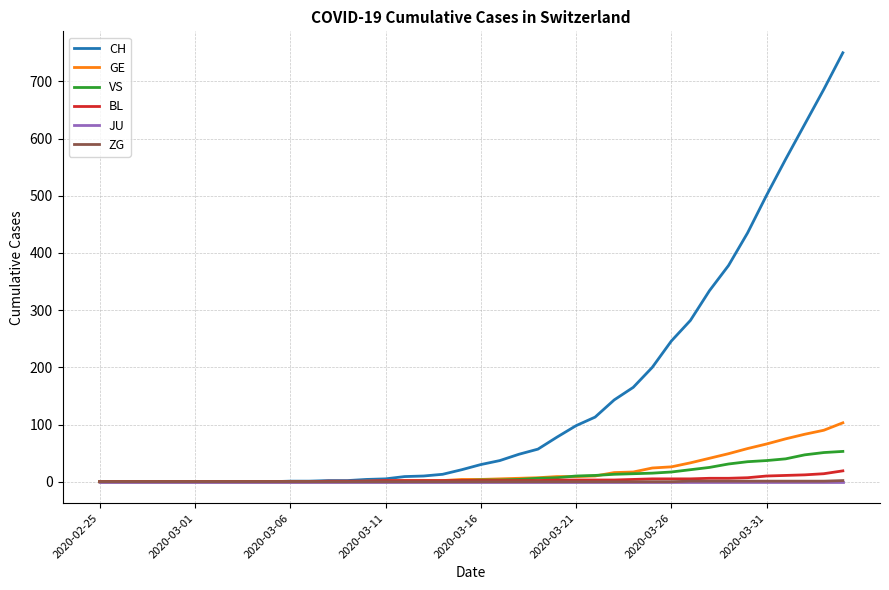

Which series has the largest total across all categories?

CH